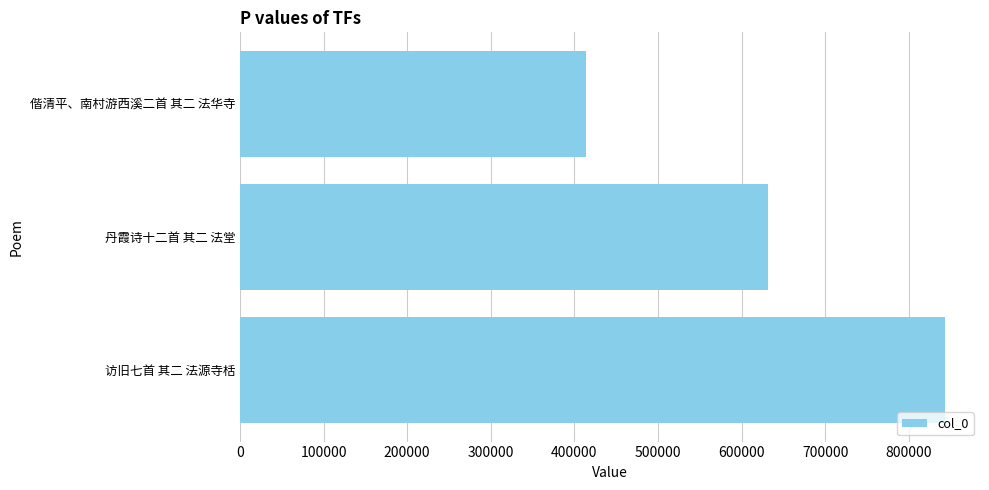

Is it true that the value at 丹霞诗十二首 其二 法堂 is 906882?

False